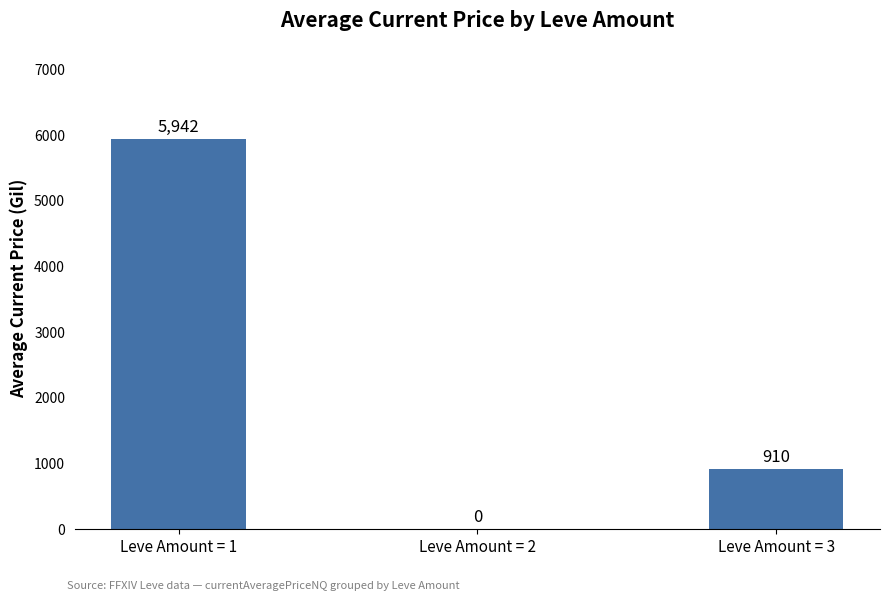

What is the change in value from Leve Amount = 2 to Leve Amount = 3?

+910.5